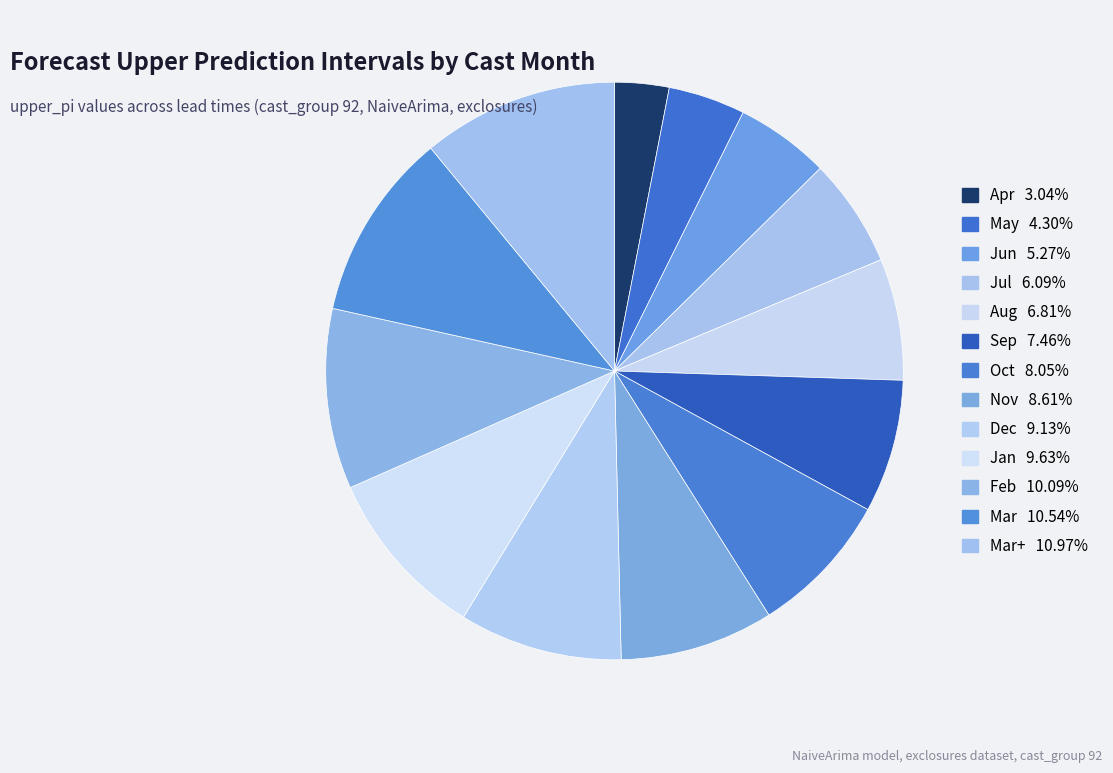

To the nearest percent, what is the average slice percentage?

8%